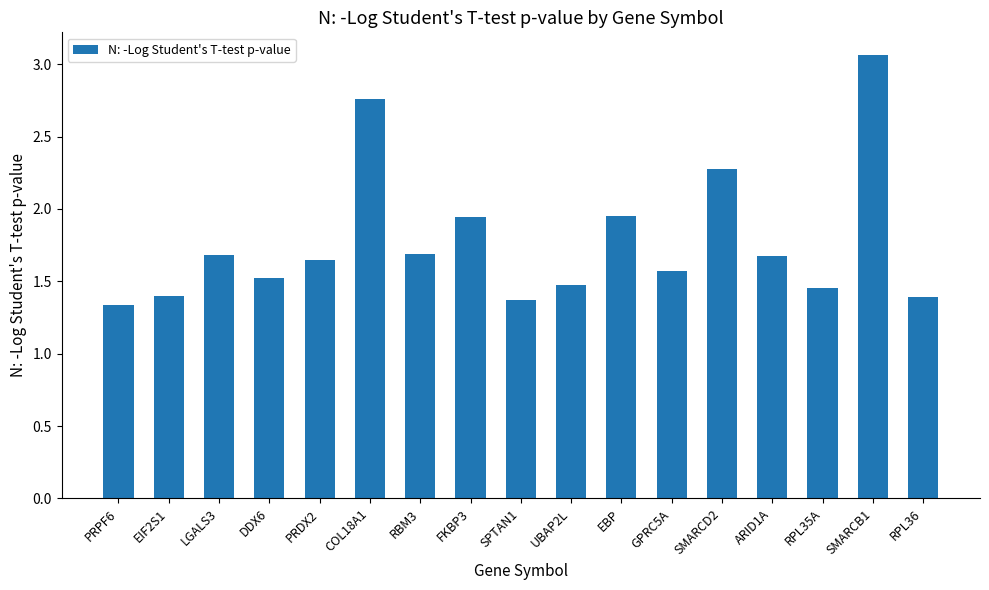

What is the approximate value at RPL36?

1.4